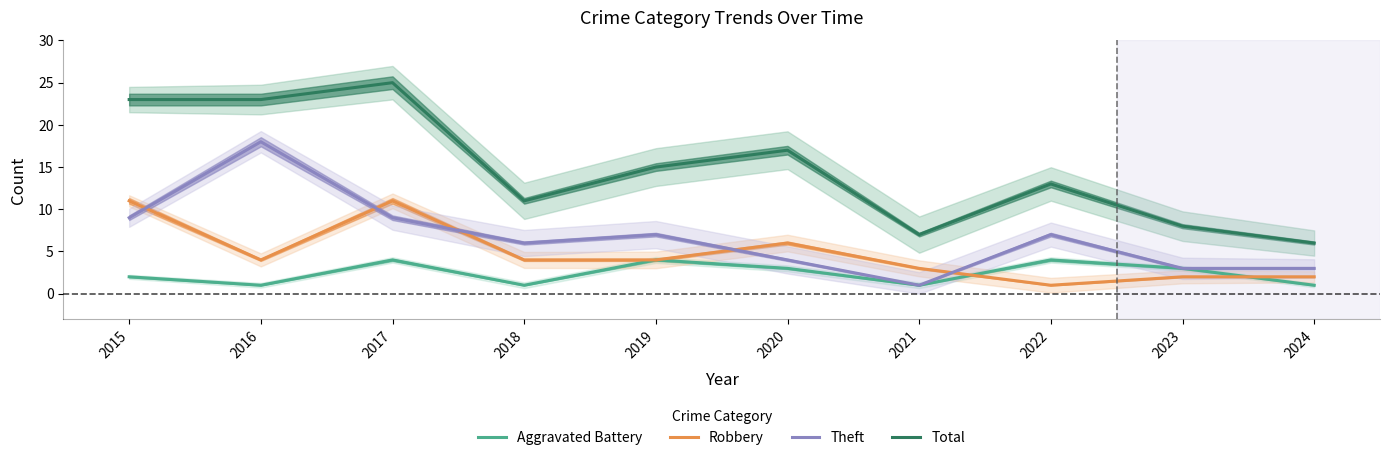

Is it true that Robbery equals 4 at 2016?

True